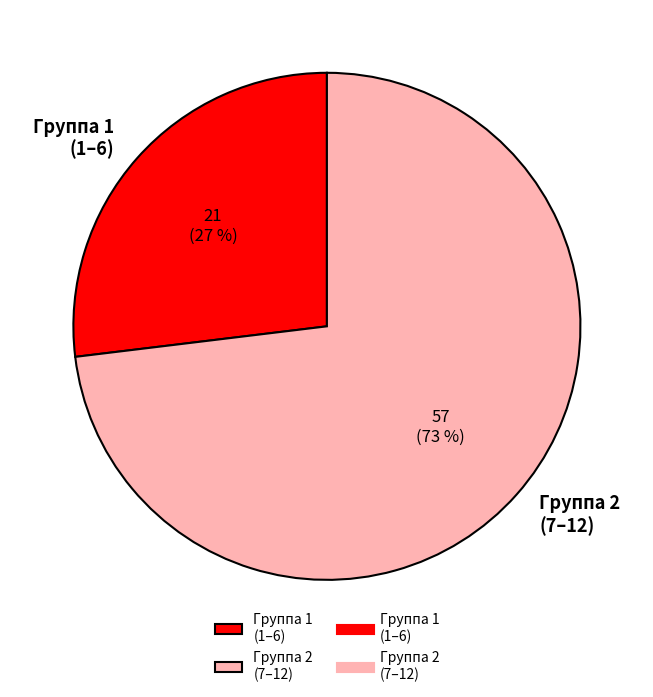

Which slice is the largest?

Группа 2 (7–12)